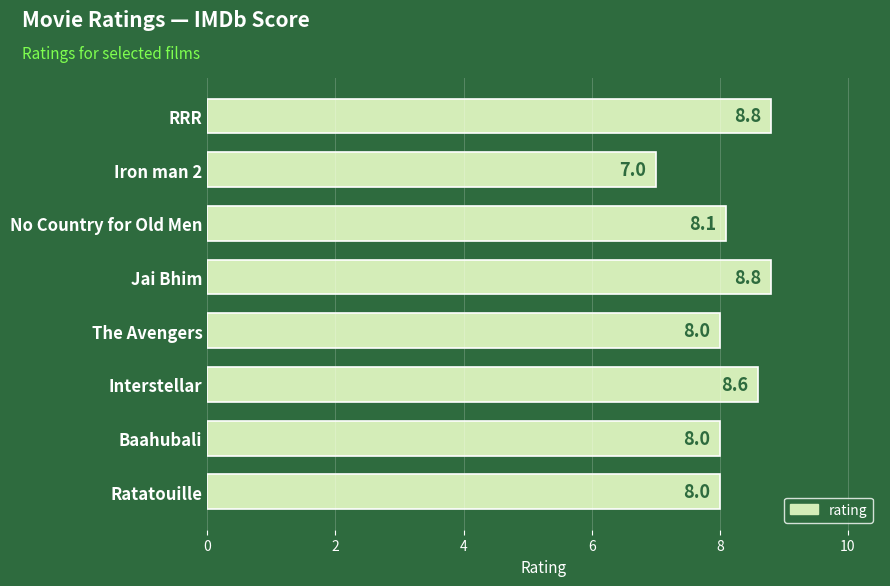

Reading bottom to top, extract all data points from this chart.

8.0	8.0	8.6	8.0	8.8	8.1	7.0	8.8